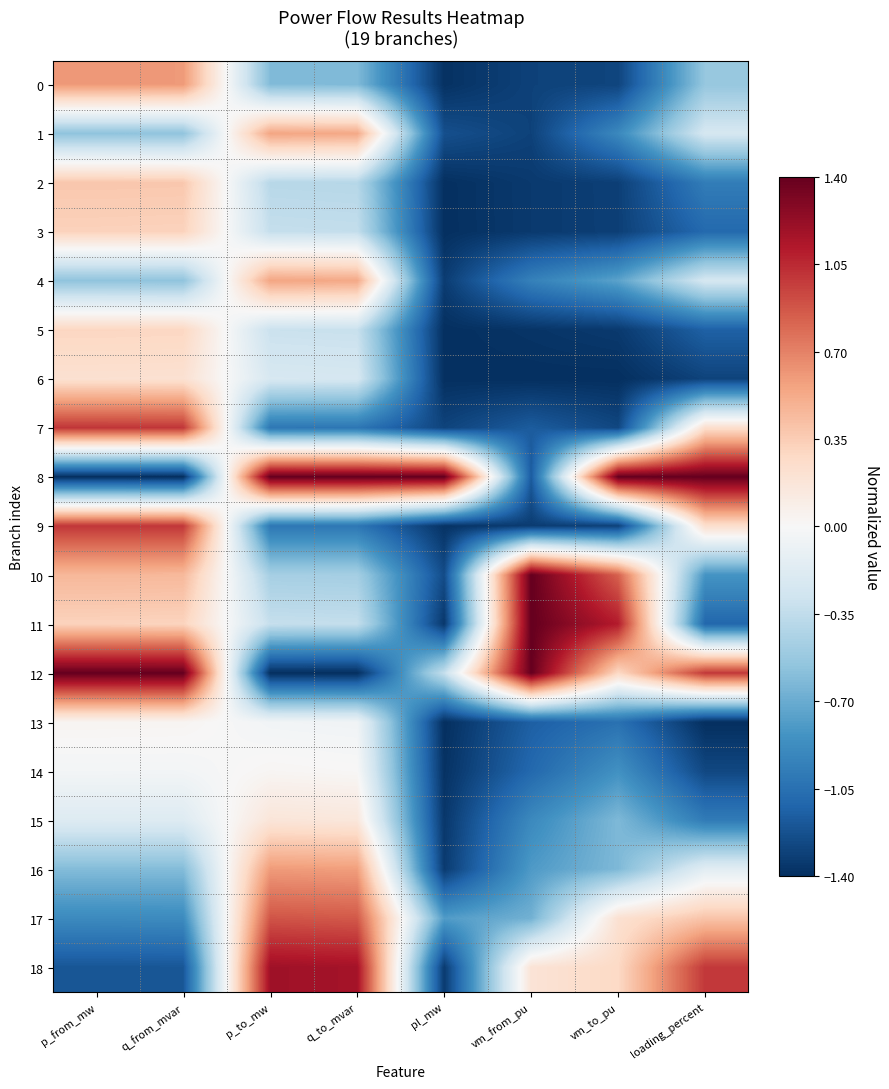

Reading right to left, transcribe all the data shown in this chart.

0: loading_percent=-0.5	vm_to_pu=-1.3	vm_from_pu=-1.3	pl_mw=-1.4	q_to_mvar=-0.6	p_to_mw=-0.6	q_from_mvar=0.6	p_from_mw=0.6
1: loading_percent=-0.2	vm_to_pu=-0.9	vm_from_pu=-1.3	pl_mw=-1.2	q_to_mvar=0.5	p_to_mw=0.6	q_from_mvar=-0.6	p_from_mw=-0.6
2: loading_percent=-1.0	vm_to_pu=-1.3	vm_from_pu=-1.3	pl_mw=-1.4	q_to_mvar=-0.4	p_to_mw=-0.4	q_from_mvar=0.4	p_from_mw=0.4
3: loading_percent=-1.1	vm_to_pu=-1.3	vm_from_pu=-1.3	pl_mw=-1.4	q_to_mvar=-0.3	p_to_mw=-0.3	q_from_mvar=0.3	p_from_mw=0.3
4: loading_percent=-0.2	vm_to_pu=-0.8	vm_from_pu=-0.9	pl_mw=-1.3	q_to_mvar=0.5	p_to_mw=0.6	q_from_mvar=-0.6	p_from_mw=-0.6
5: loading_percent=-1.1	vm_to_pu=-1.3	vm_from_pu=-1.4	pl_mw=-1.4	q_to_mvar=-0.3	p_to_mw=-0.3	q_from_mvar=0.3	p_from_mw=0.3
6: loading_percent=-1.3	vm_to_pu=-1.4	vm_from_pu=-1.4	pl_mw=-1.4	q_to_mvar=-0.2	p_to_mw=-0.2	q_from_mvar=0.2	p_from_mw=0.2
7: loading_percent=0.2	vm_to_pu=-1.3	vm_from_pu=-1.2	pl_mw=-1.3	q_to_mvar=-1.0	p_to_mw=-1.0	q_from_mvar=1.0	p_from_mw=1.0
8: loading_percent=1.4	vm_to_pu=1.4	vm_from_pu=-1.2	pl_mw=1.4	q_to_mvar=1.4	p_to_mw=1.4	q_from_mvar=-1.4	p_from_mw=-1.4
9: loading_percent=0.2	vm_to_pu=-1.3	vm_from_pu=-1.3	pl_mw=-1.4	q_to_mvar=-1.0	p_to_mw=-1.0	q_from_mvar=1.0	p_from_mw=1.0
10: loading_percent=-0.8	vm_to_pu=0.8	vm_from_pu=1.4	pl_mw=-1.3	q_to_mvar=-0.5	p_to_mw=-0.5	q_from_mvar=0.5	p_from_mw=0.5
11: loading_percent=-1.1	vm_to_pu=1.1	vm_from_pu=1.4	pl_mw=-1.4	q_to_mvar=-0.3	p_to_mw=-0.3	q_from_mvar=0.3	p_from_mw=0.3
12: loading_percent=1.0	vm_to_pu=0.3	vm_from_pu=1.4	pl_mw=-0.3	q_to_mvar=-1.4	p_to_mw=-1.4	q_from_mvar=1.4	p_from_mw=1.4
13: loading_percent=-1.4	vm_to_pu=-1.0	vm_from_pu=-1.1	pl_mw=-1.4	q_to_mvar=-0.1	p_to_mw=-0.0	q_from_mvar=0.0	p_from_mw=0.0
14: loading_percent=-1.3	vm_to_pu=-0.8	vm_from_pu=-1.1	pl_mw=-1.4	q_to_mvar=0.0	p_to_mw=0.0	q_from_mvar=-0.0	p_from_mw=-0.0
15: loading_percent=-1.0	vm_to_pu=-0.6	vm_from_pu=-0.9	pl_mw=-1.4	q_to_mvar=0.2	p_to_mw=0.2	q_from_mvar=-0.2	p_from_mw=-0.2
16: loading_percent=-0.1	vm_to_pu=-0.6	vm_from_pu=-0.8	pl_mw=-1.3	q_to_mvar=0.6	p_to_mw=0.6	q_from_mvar=-0.6	p_from_mw=-0.6
17: loading_percent=0.4	vm_to_pu=0.2	vm_from_pu=-0.7	pl_mw=-0.8	q_to_mvar=0.9	p_to_mw=0.9	q_from_mvar=-0.9	p_from_mw=-0.9
18: loading_percent=1.0	vm_to_pu=0.3	vm_from_pu=0.2	pl_mw=-1.3	q_to_mvar=1.2	p_to_mw=1.2	q_from_mvar=-1.2	p_from_mw=-1.2